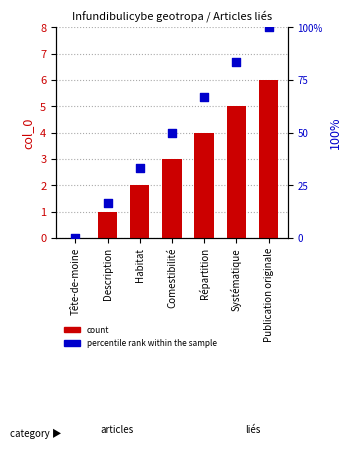

Is the value of percentile rank within the sample at Habitat greater than the value of count at Comestibilité?

Yes